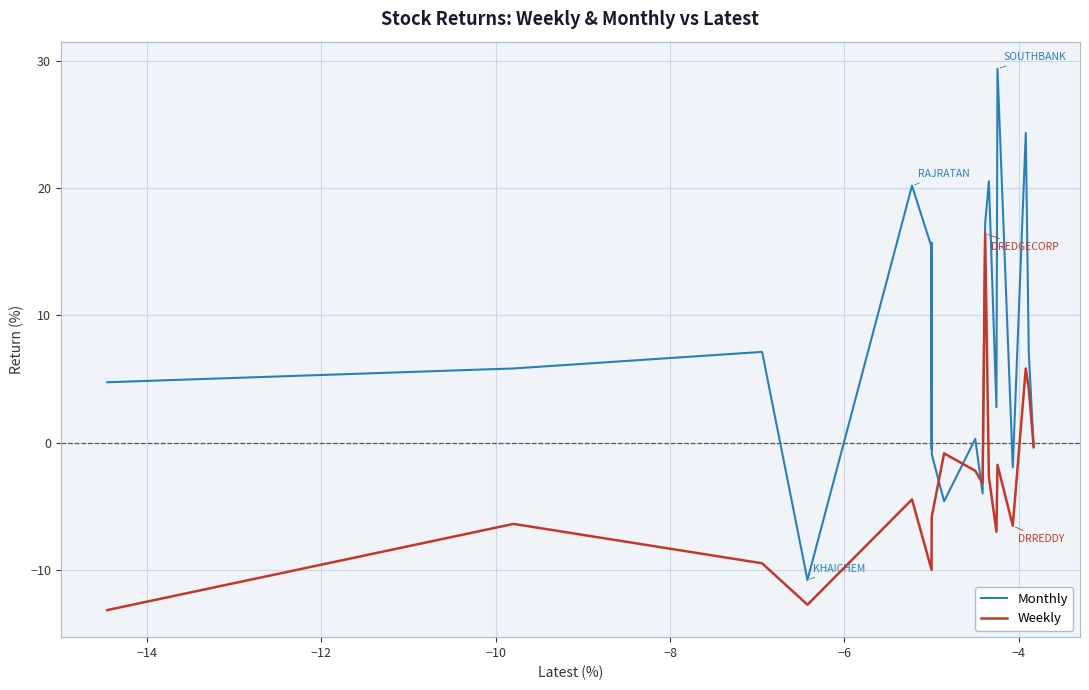

What is the highest value of the Monthly series?

29.4